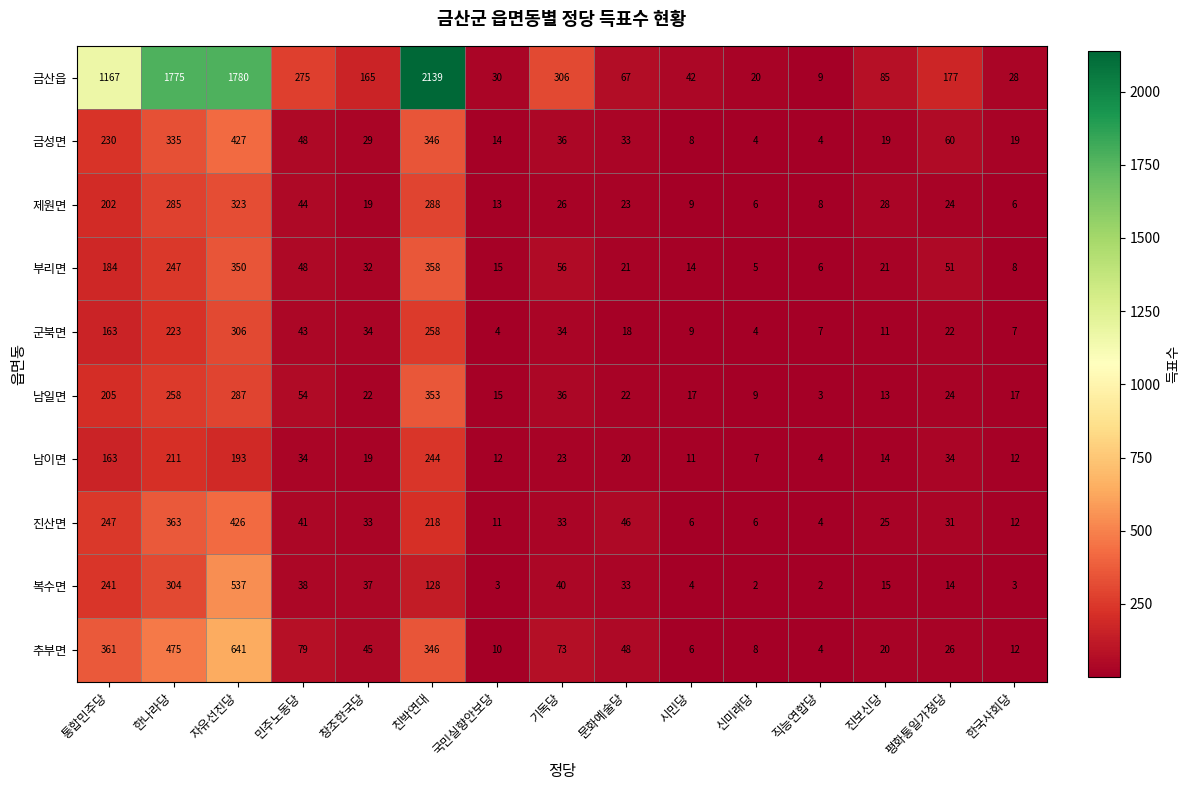

Where is 부리면 nearest to the value 181?

통합민주당